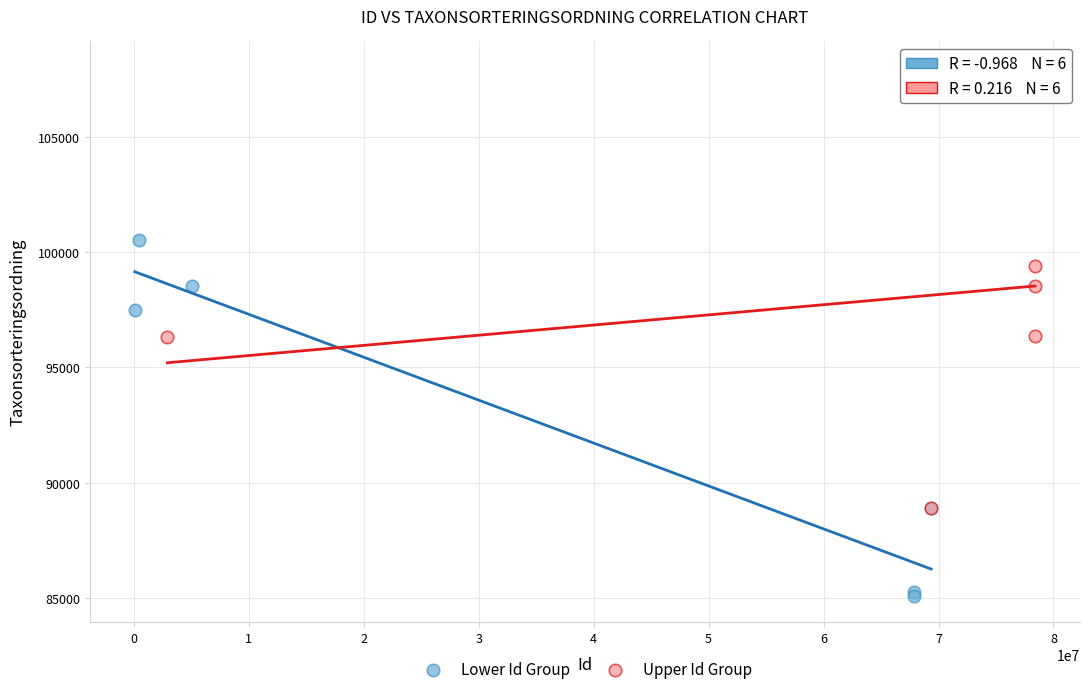

Which series reaches the minimum Y coordinate?

Lower Id Group